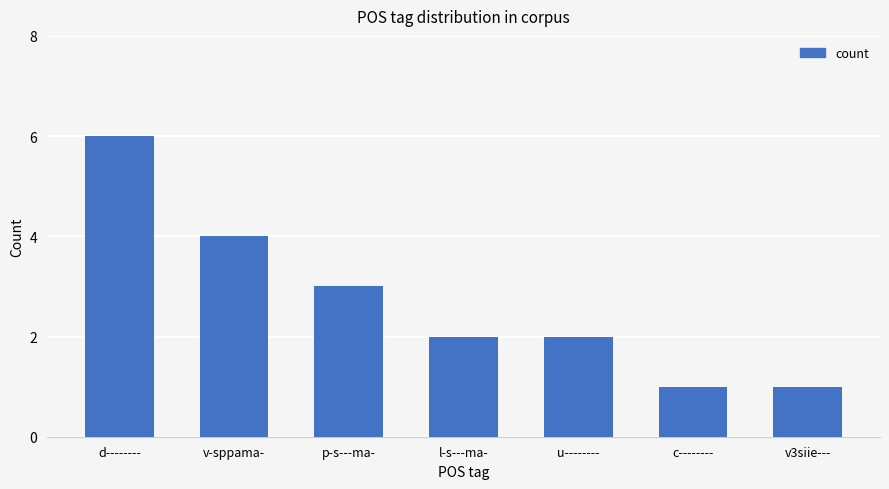

How many categories are shown in the chart?

7